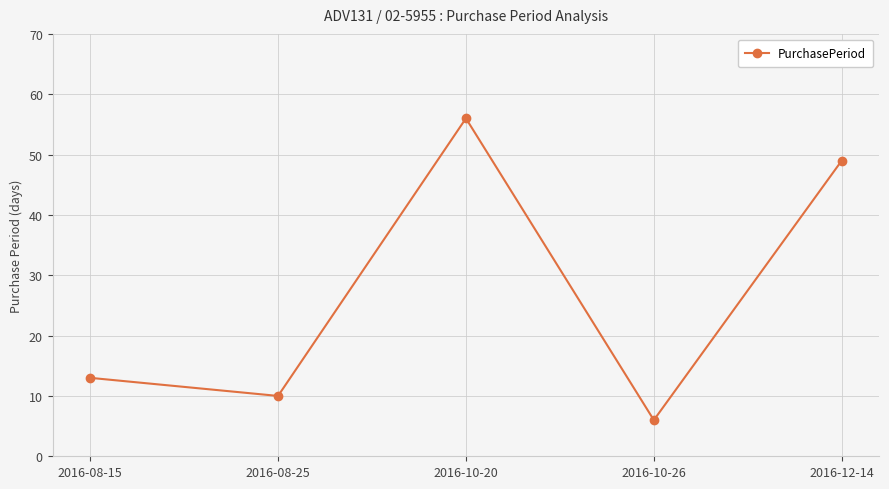

What is the sum of all values?

134